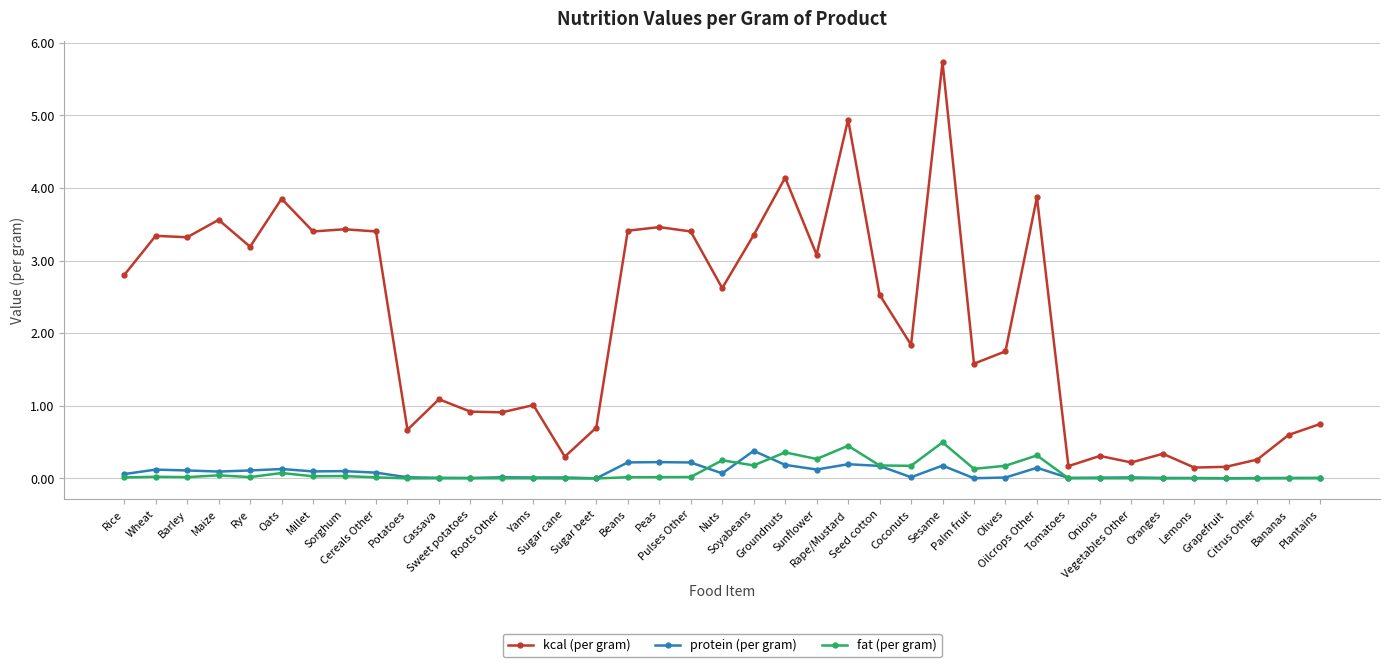

True or false: fat (per gram) and kcal (per gram) cross at least once.

False